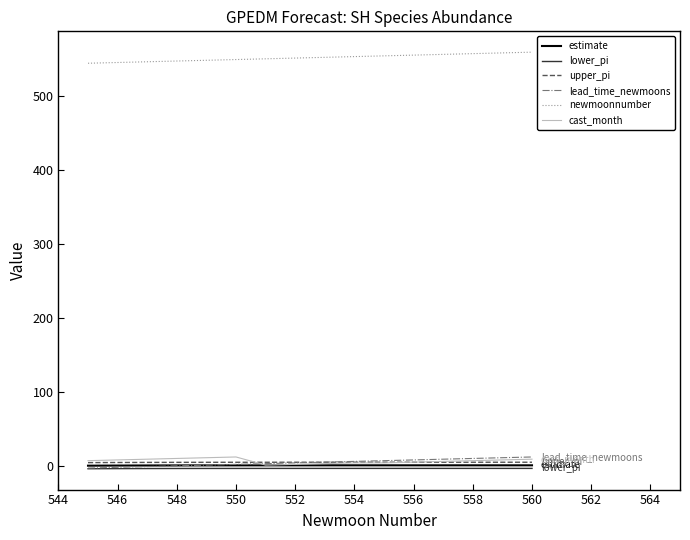

True or false: upper_pi and lower_pi intersect in this chart.

False